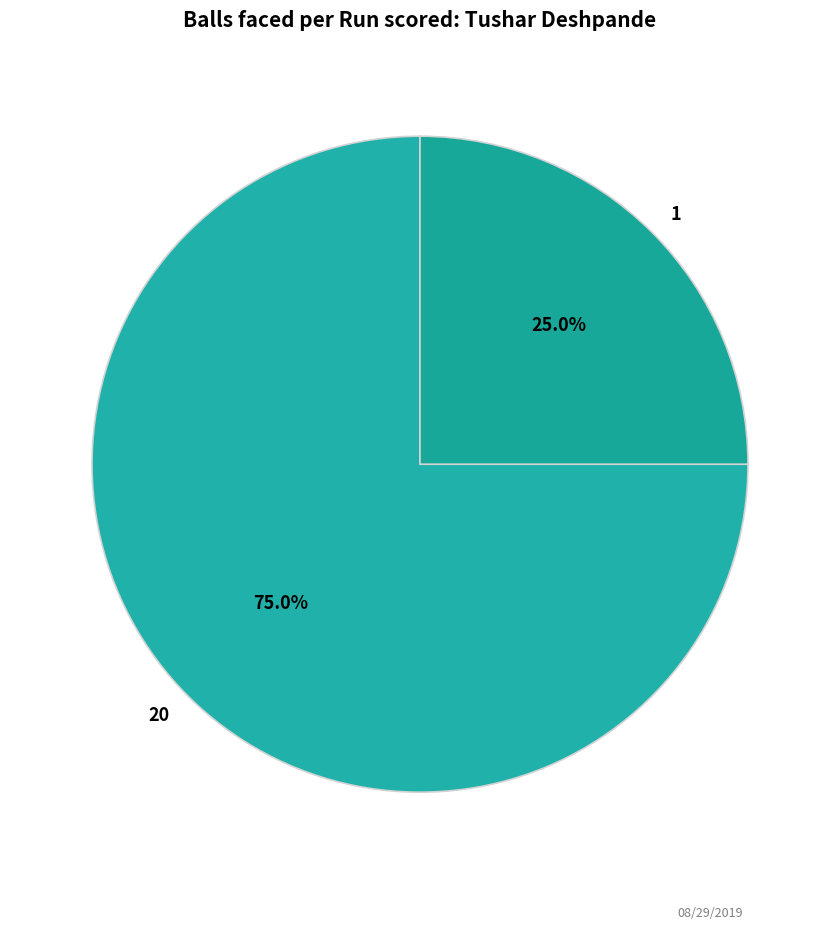

What is the ratio of the value at 1 to the value at 20?

0.3